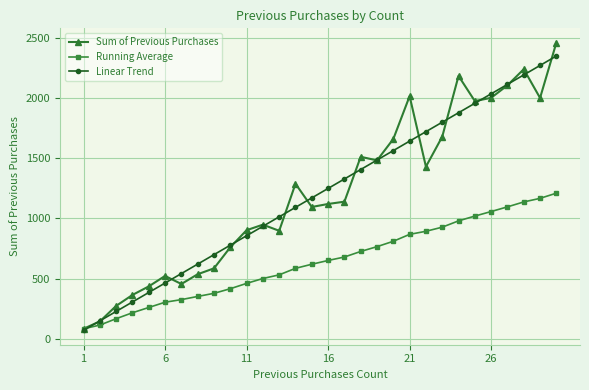

How many lines are shown in the chart?

3